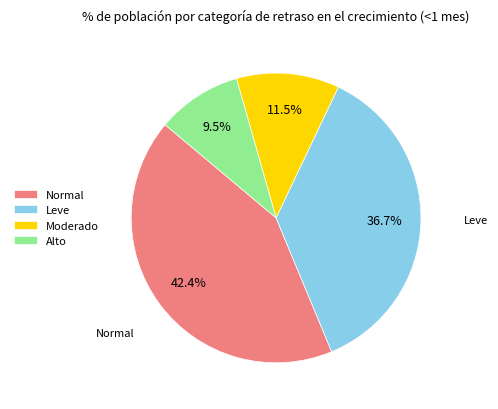

Between Moderado and Leve, which is larger?

Leve